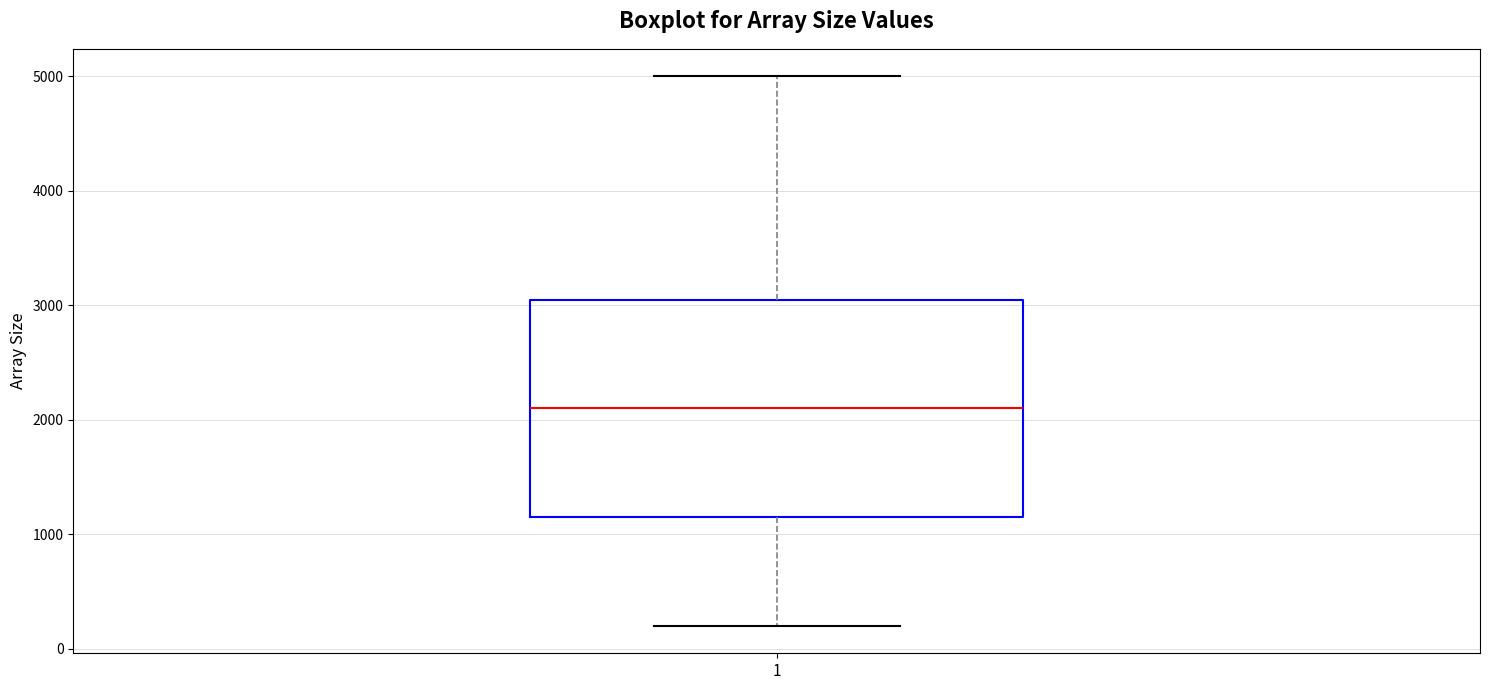

Where is the lower edge of the box at x = 1 on the y-axis? The values are not printed on the chart, so give them approximately, as read against the axis.

1200